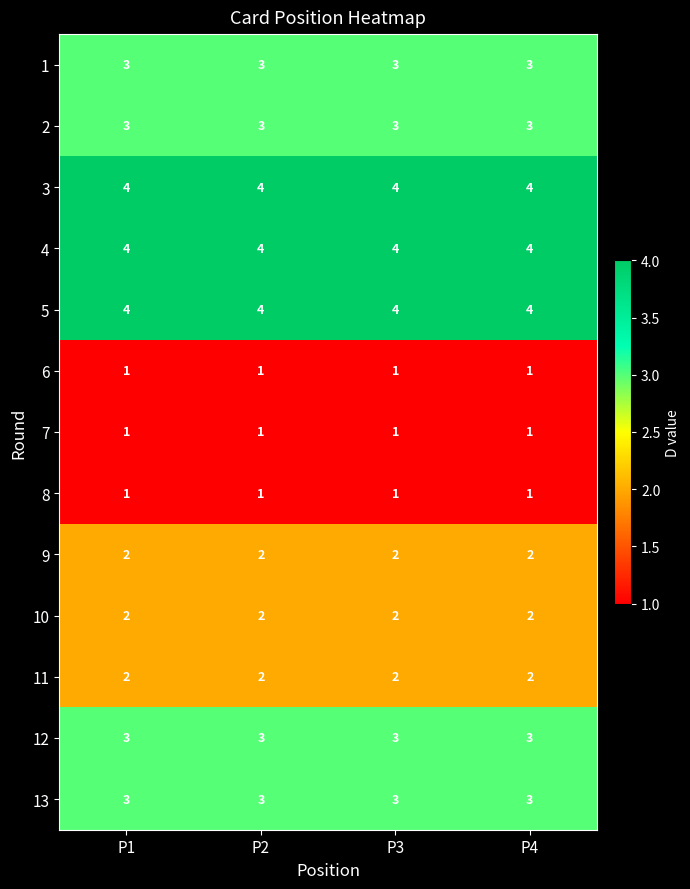

What is the approximate value of 2 at P4?

3